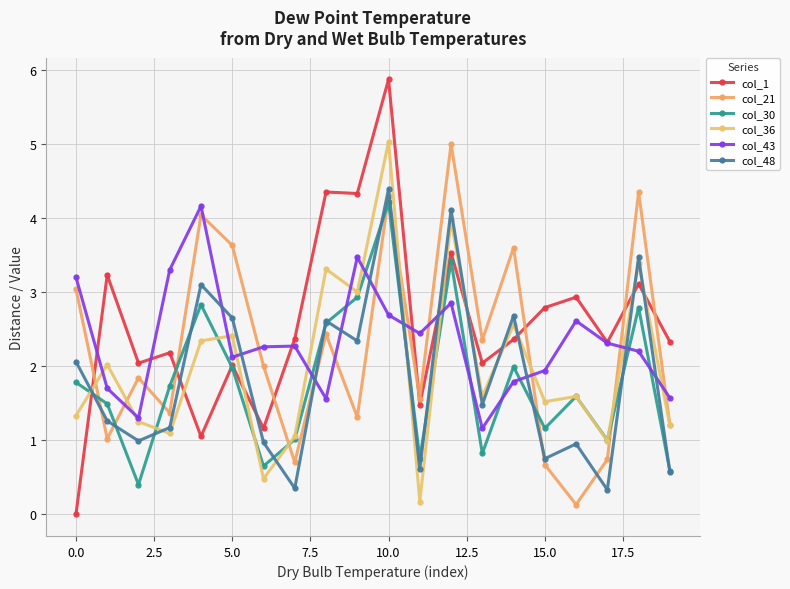

How many series are shown in this chart?

6